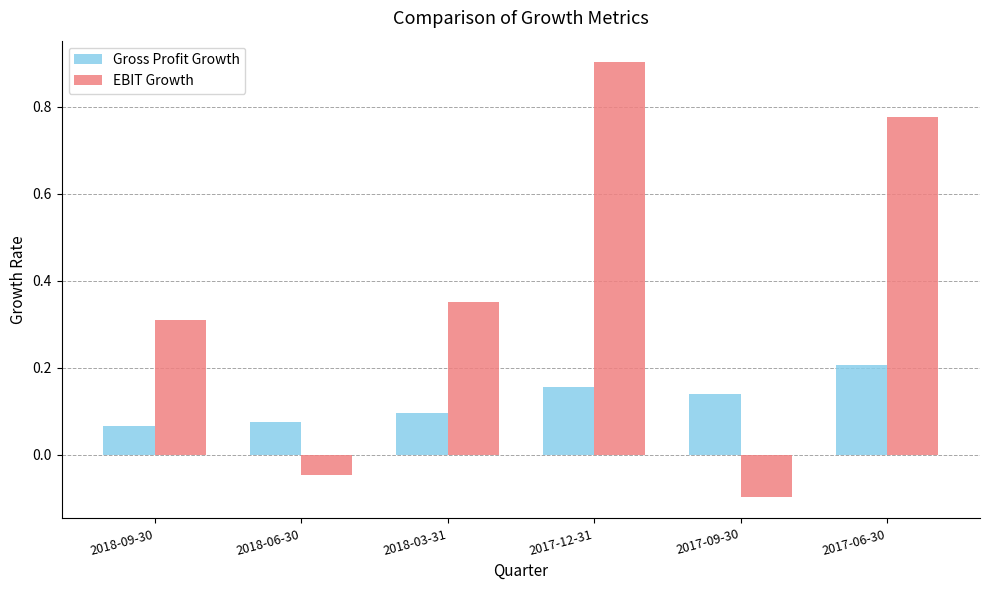

Which category has the highest value in the Gross Profit Growth series?

2017-06-30